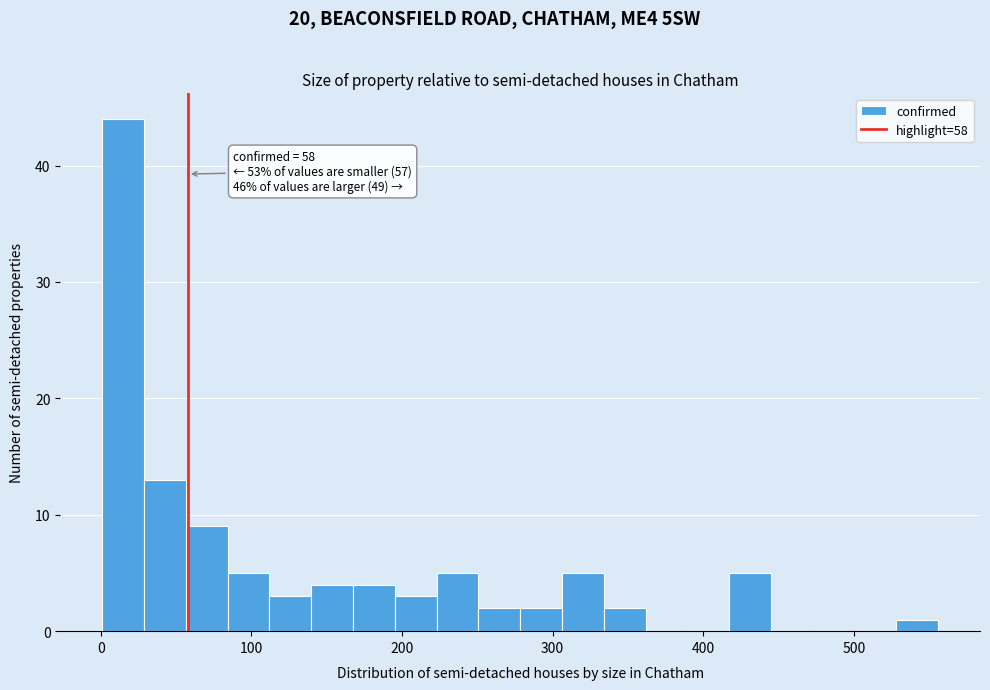

Around what value on the x-axis is the tallest bar? Give the approximate position of its centre, as read against the axis.

10